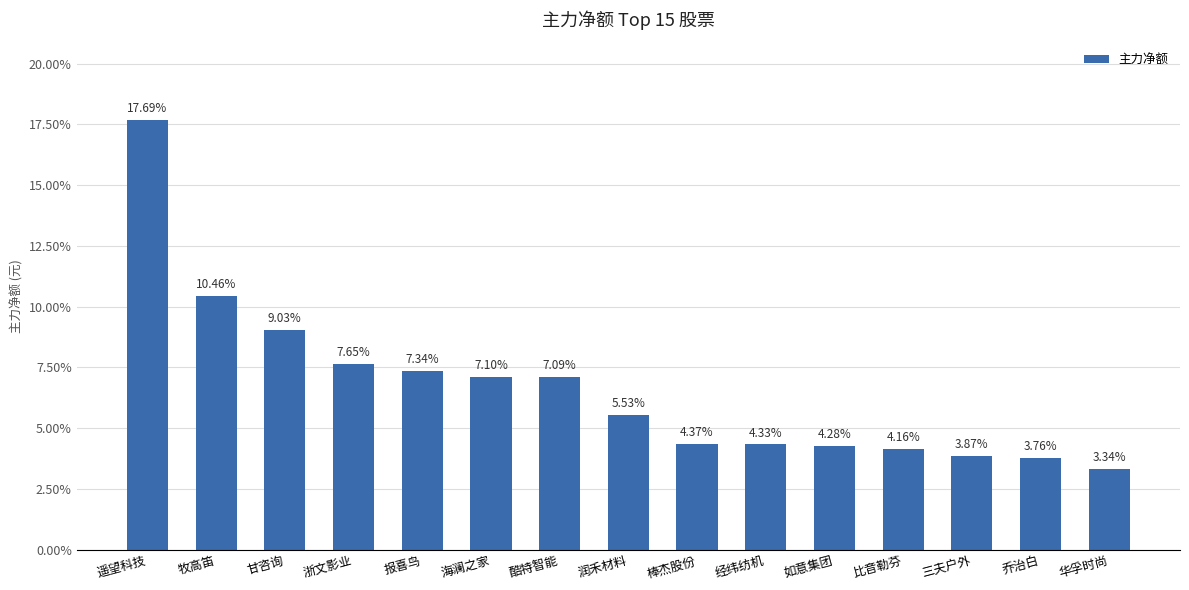

What is the change in value from 遥望科技 to 海澜之家?

-10.6